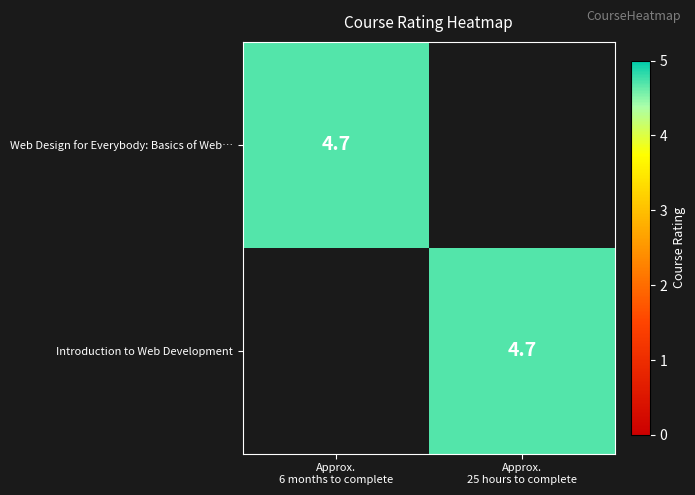

What is the sum of the row_1 values at Approx.
25 hours to complete and Approx.
6 months to complete?

4.7